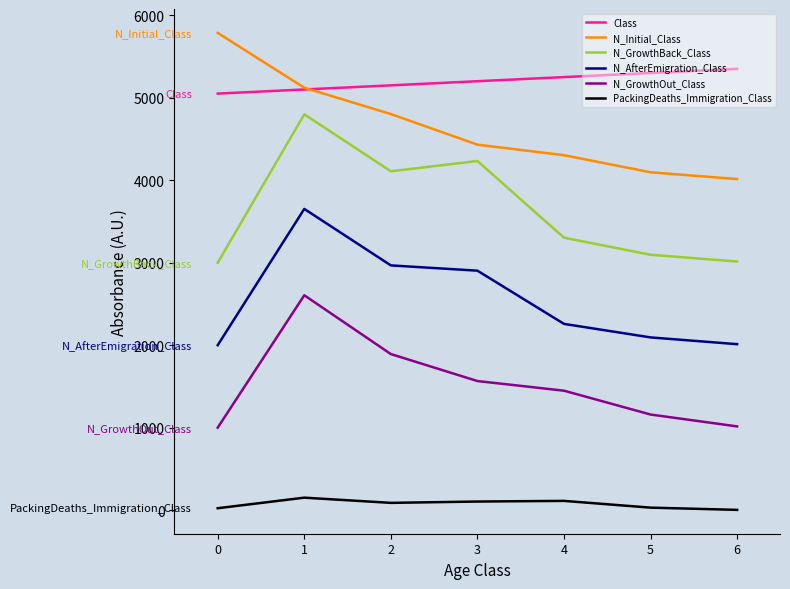

What is the maximum value shown in the chart?

5786